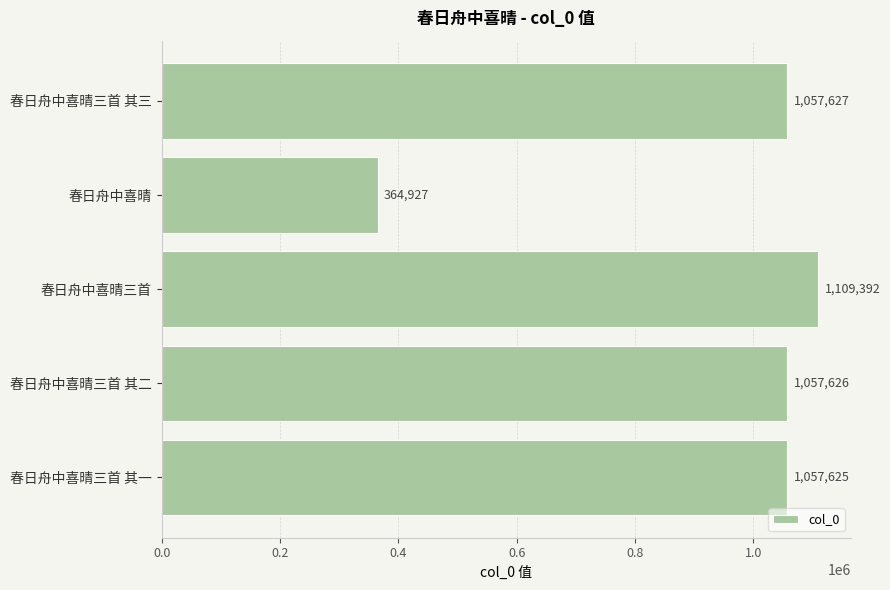

How many series are shown in this chart?

1